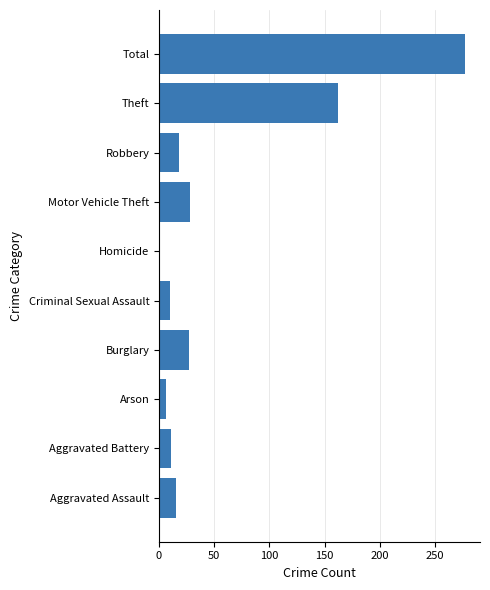

True or false: the data shows 15 at Aggravated Assault.

True